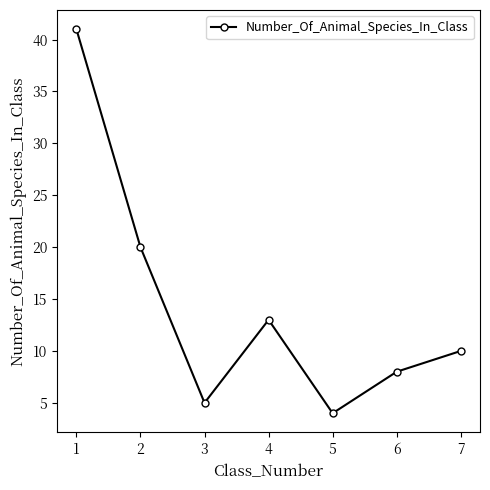

How many values are below 10?

3